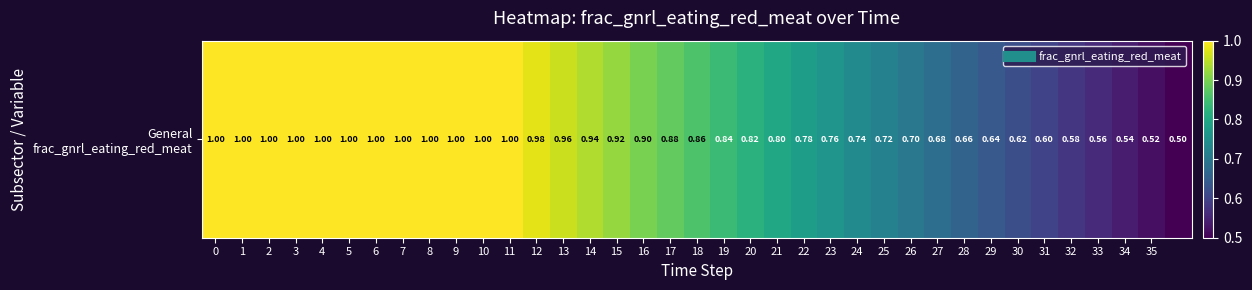

What is the maximum value shown in the chart?

1.0